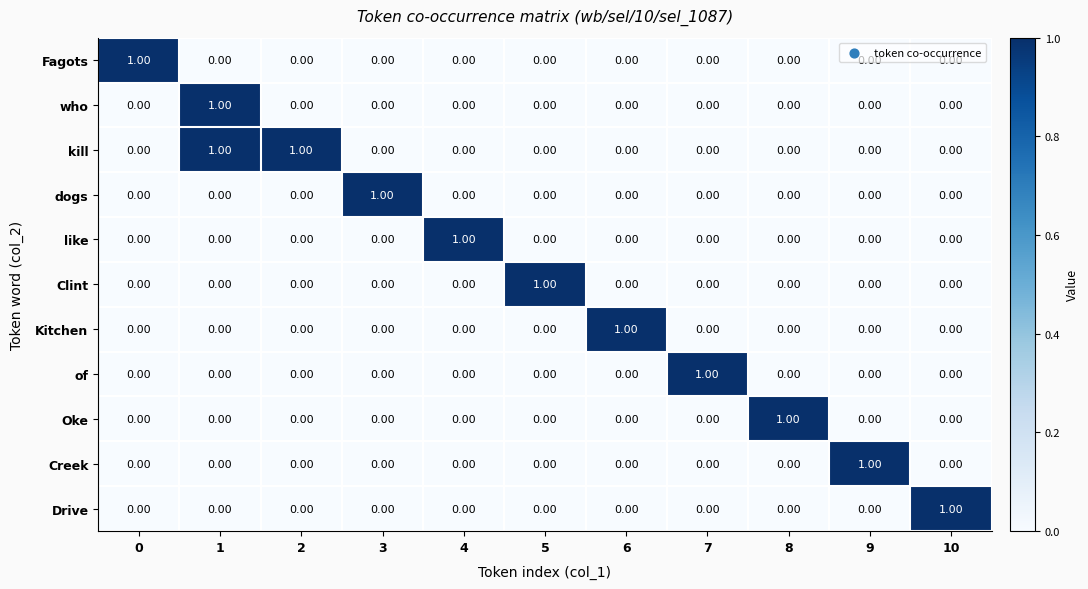

At how many categories does at least one series exceed 0?

11